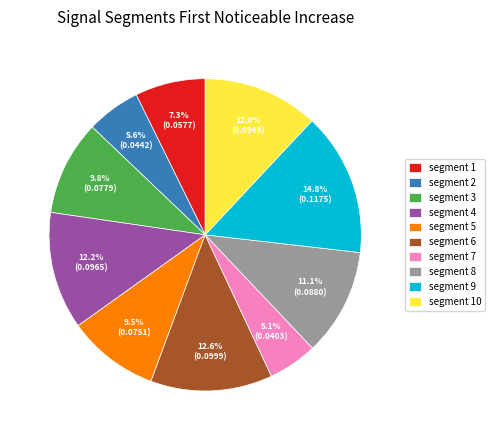

True or false: segment 8 accounts for 5% of the total.

False